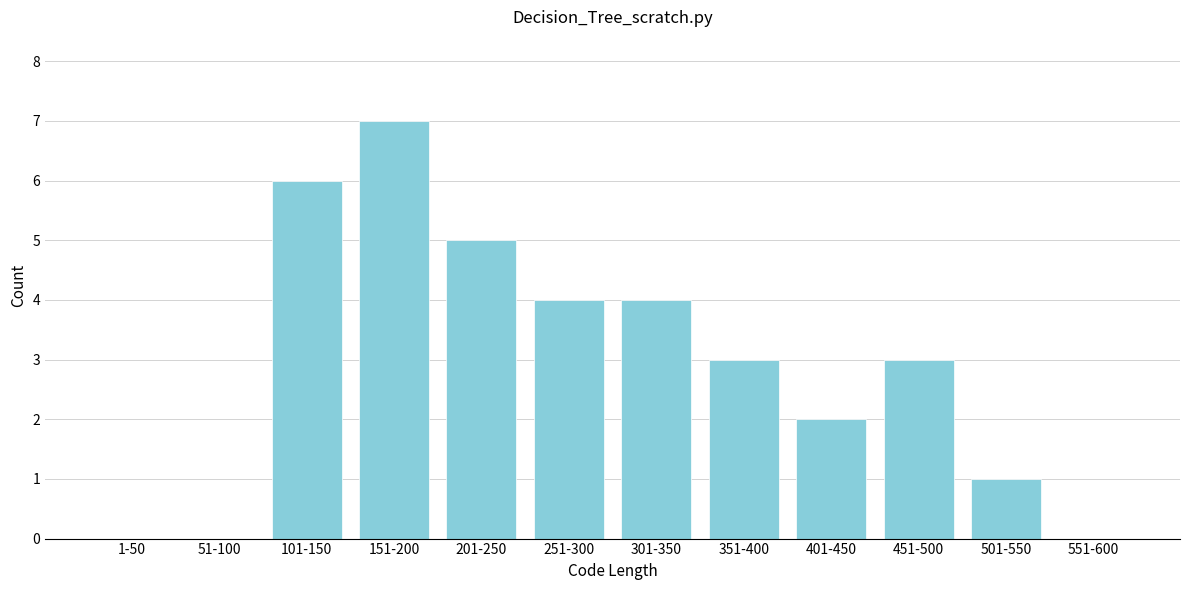

Reading left to right, extract all data points from this chart.

1-50=0	51-100=0	101-150=6	151-200=7	201-250=5	251-300=4	301-350=4	351-400=3	401-450=2	451-500=3	501-550=1	551-600=0